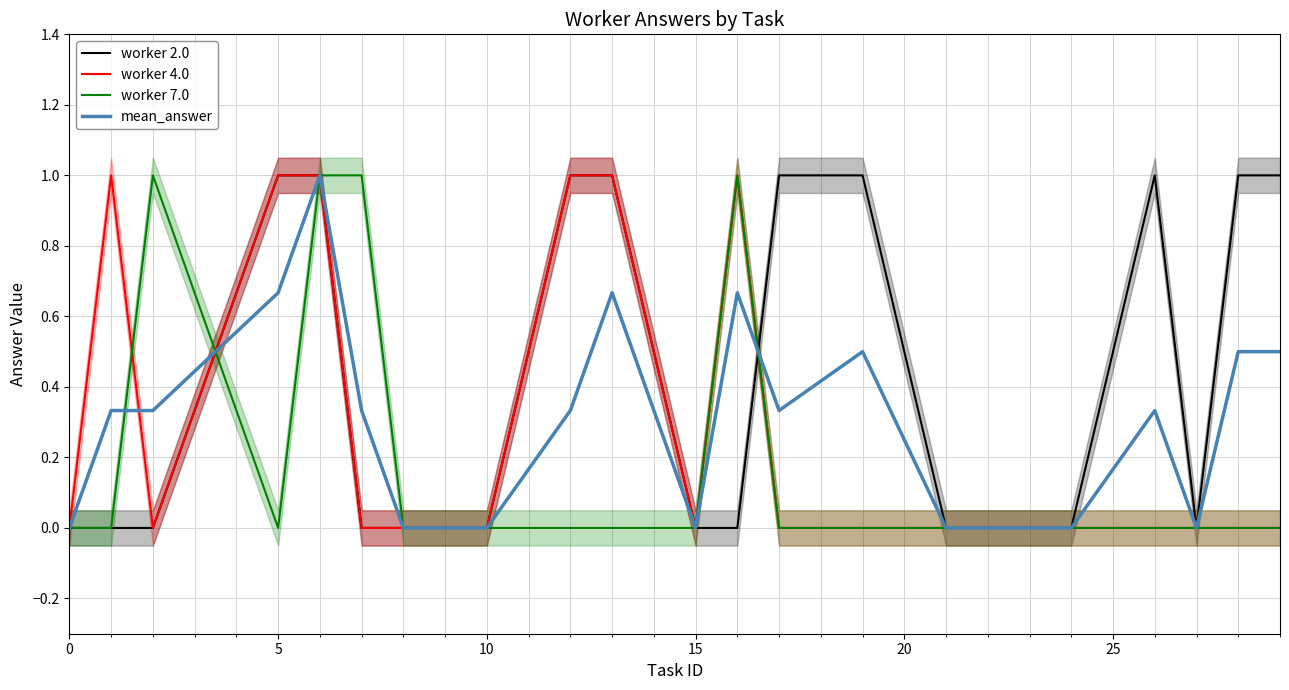

What is the difference between the maximum and minimum values in the worker 7.0 series?

1.0